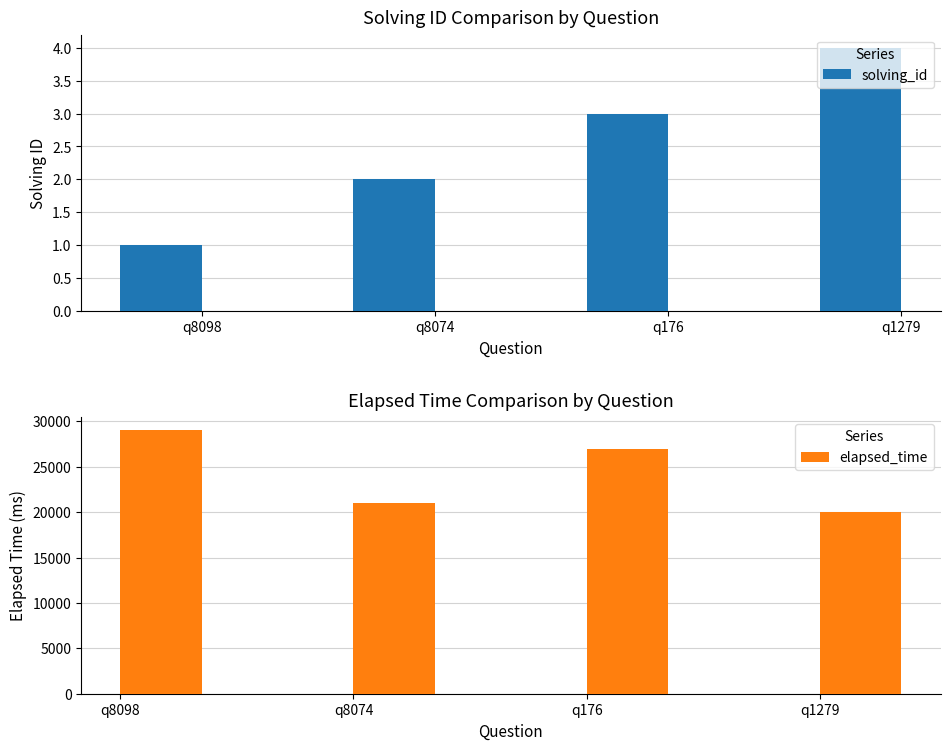

What is the sum of the elapsed_time values at q8074 and q8098?

50000